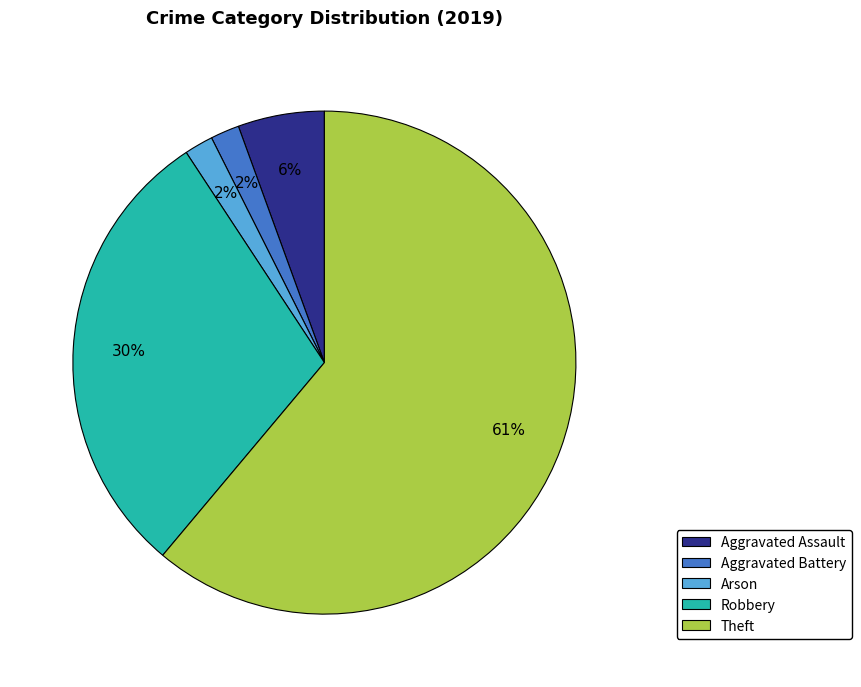

Does any single category account for the majority?

Yes